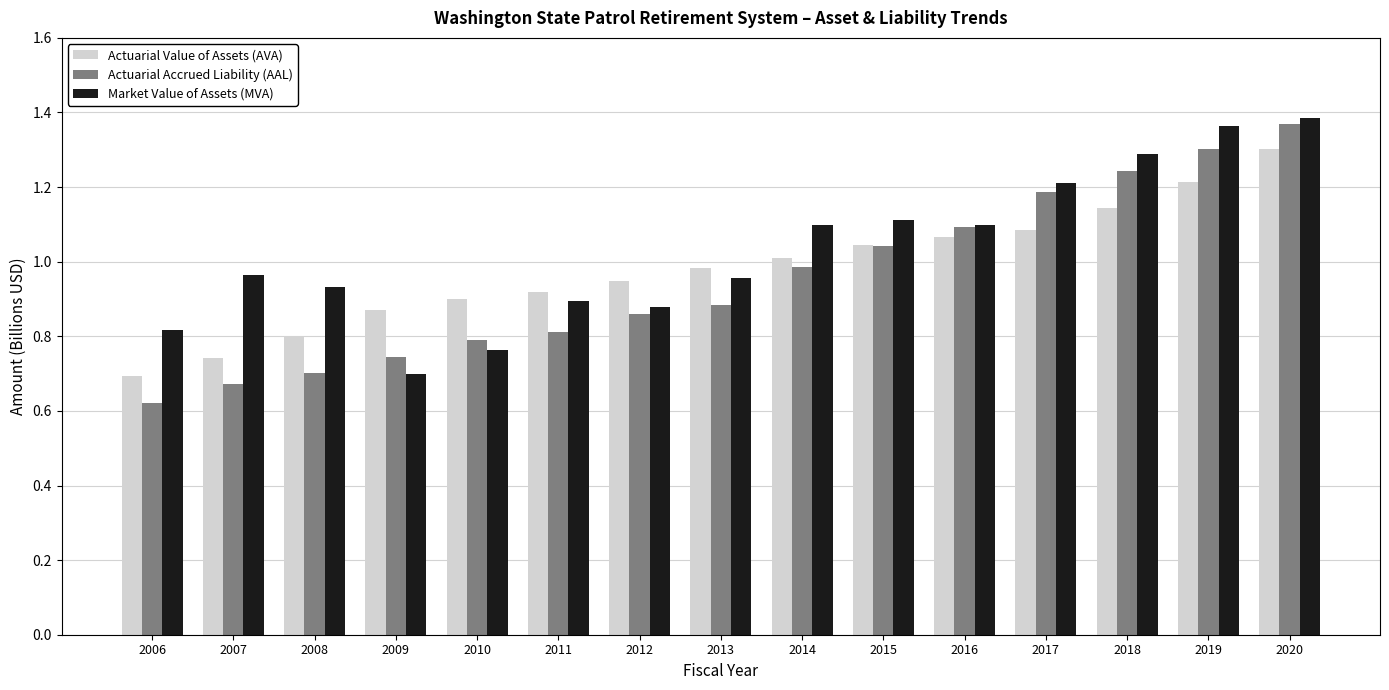

At which category is the sum across all series the highest?

2020